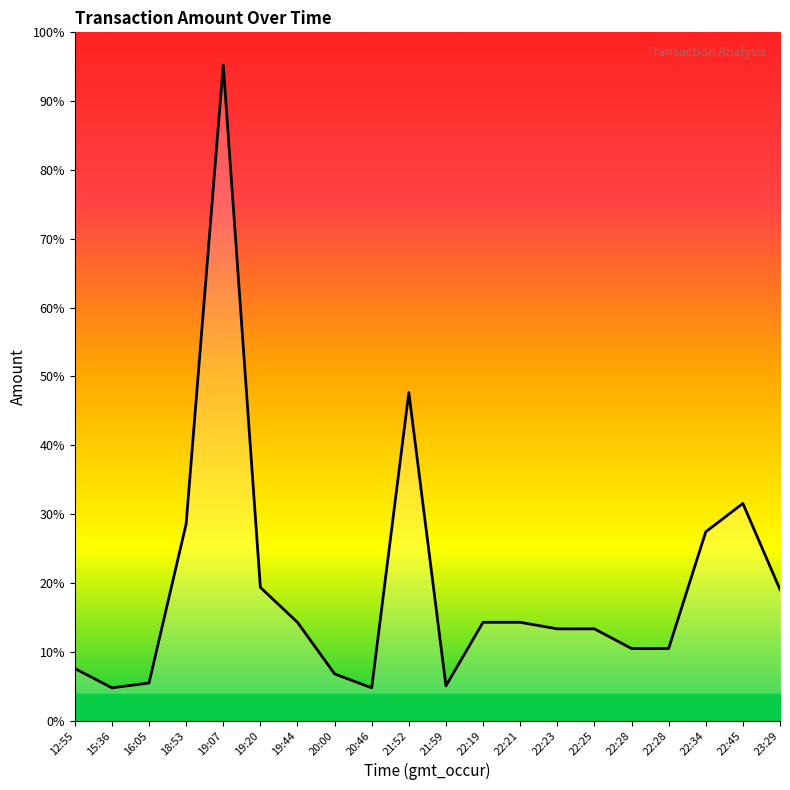

At which label is the value closest to 5250?

21:52